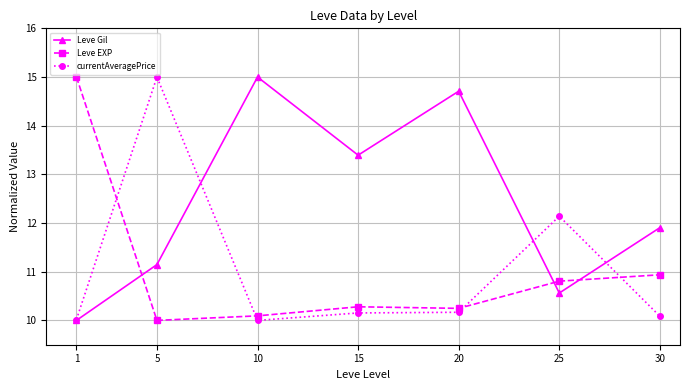

List the labels in order of Leve Gil value, smallest first.

1, 25, 5, 30, 15, 20, 10